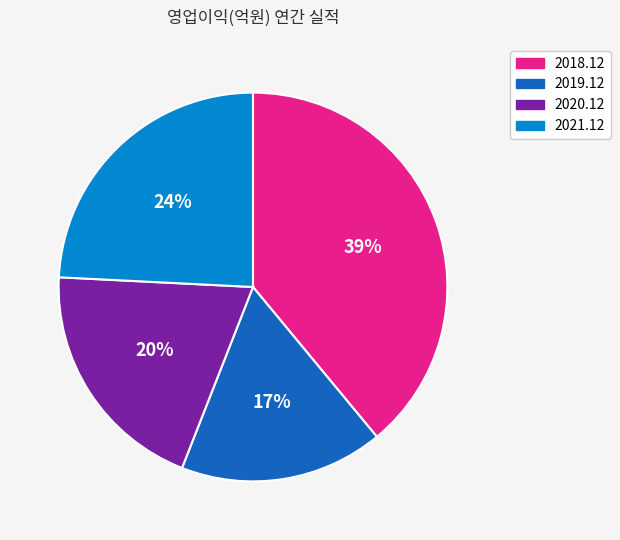

Between 2020.12 and 2021.12, which is larger?

2021.12